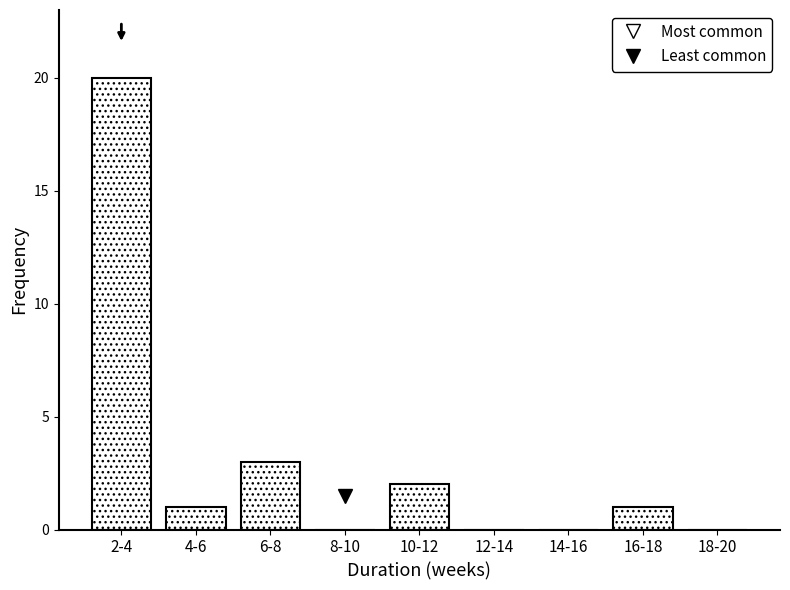

Reading left to right, extract all data points from this chart.

2-4=20	4-6=1	6-8=3	8-10=0	10-12=2	12-14=0	14-16=0	16-18=1	18-20=0